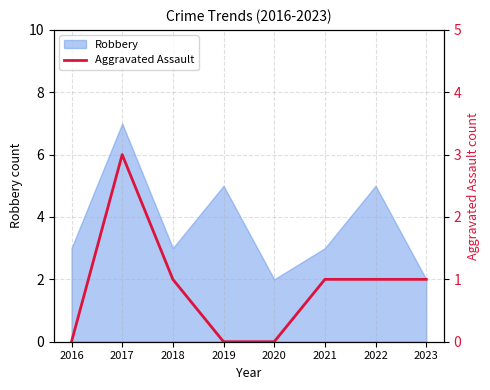

List the labels in order of value, largest first.

2017, 2018, 2021, 2022, 2023, 2016, 2019, 2020